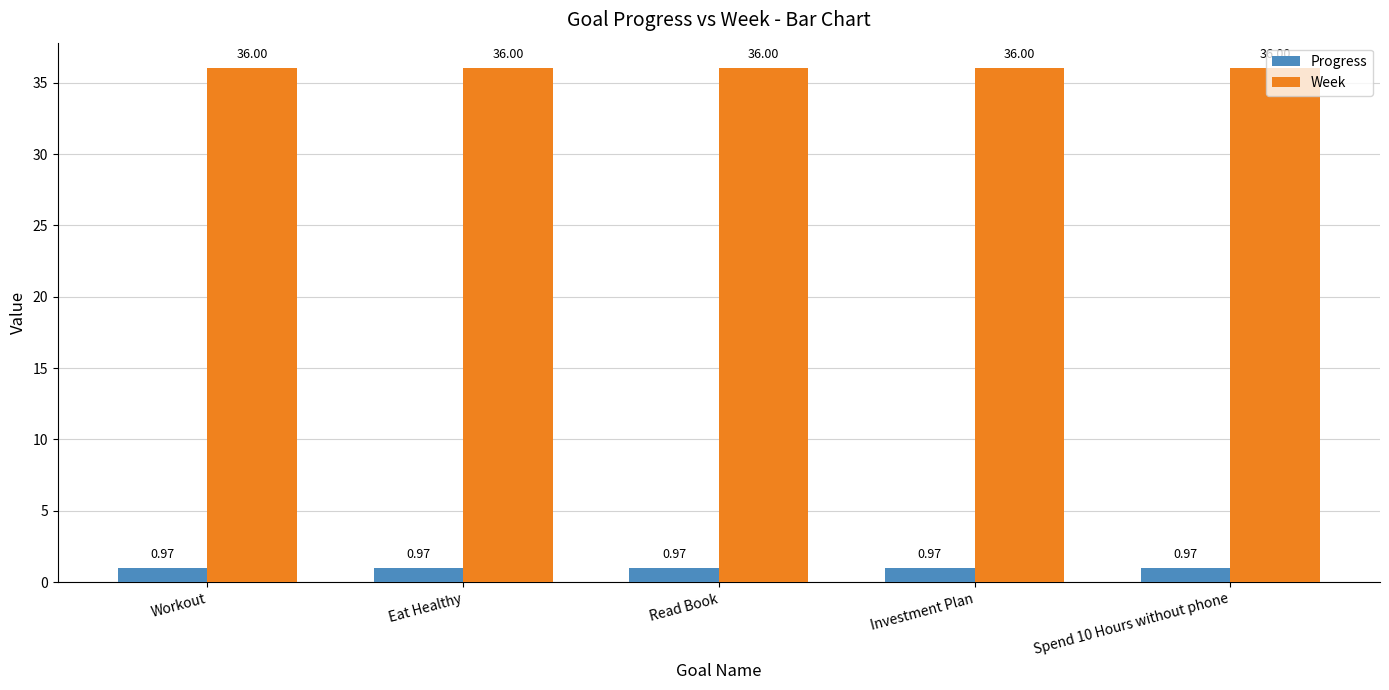

Rank the series by their maximum value, from lowest to highest.

Progress, Week